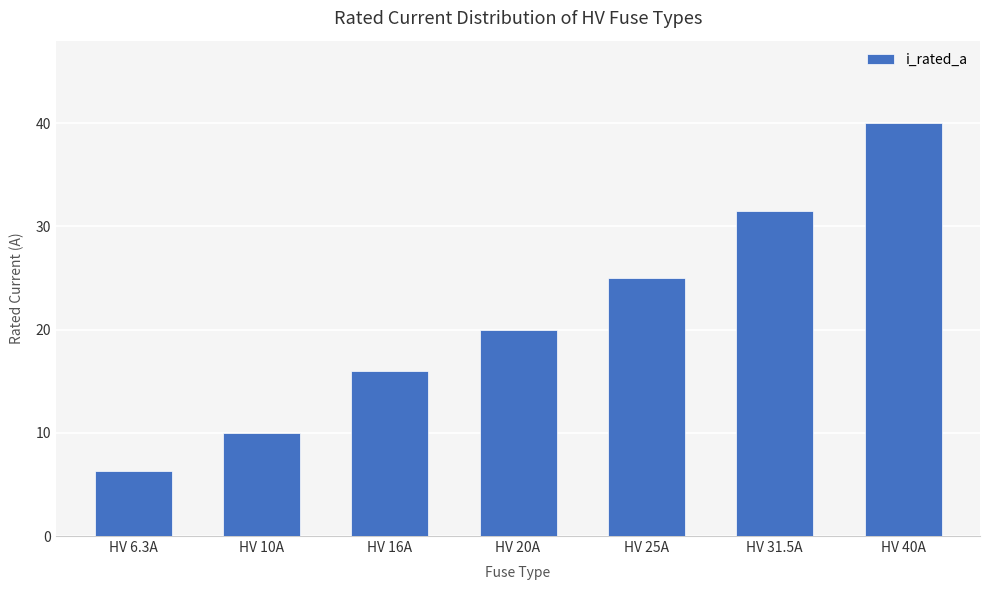

How many values are below 20?

3